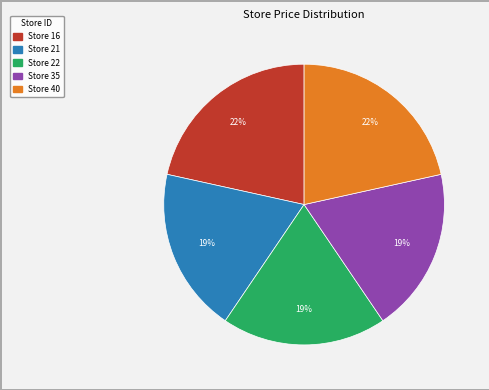

To the nearest percent, what is the average slice percentage?

20%